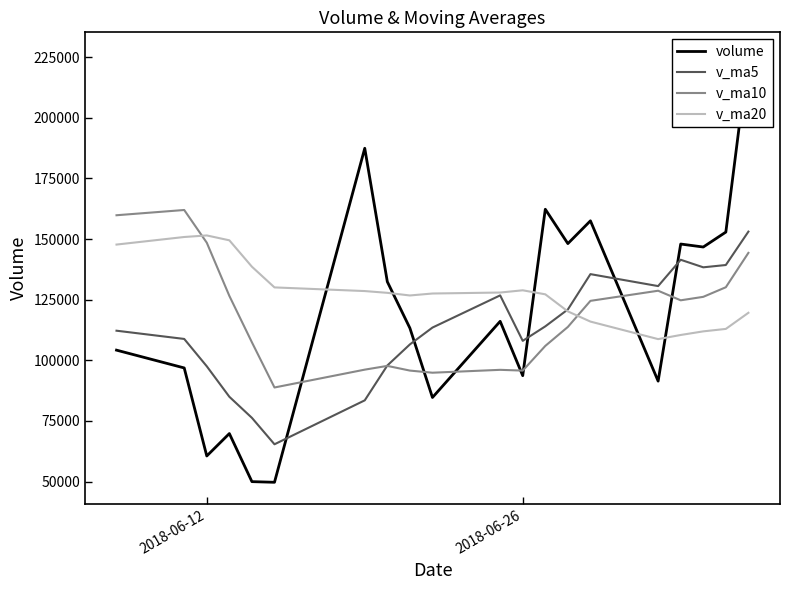

What is the lowest value of the v_ma20 series?

108749.3